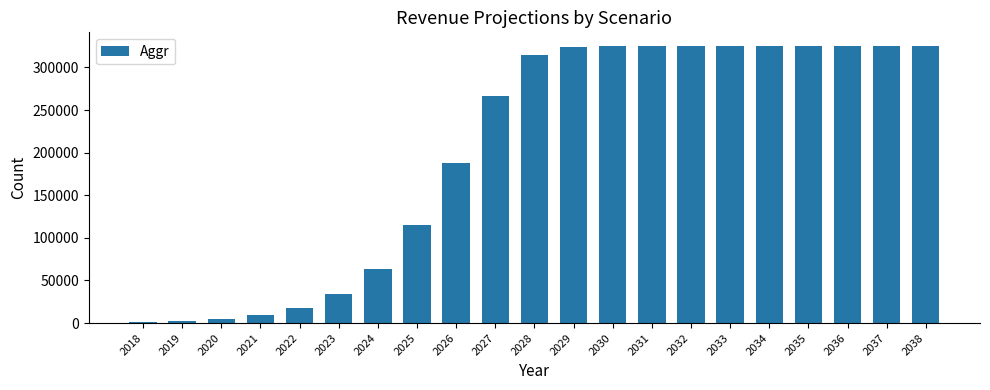

Count the number of data series in this chart.

1